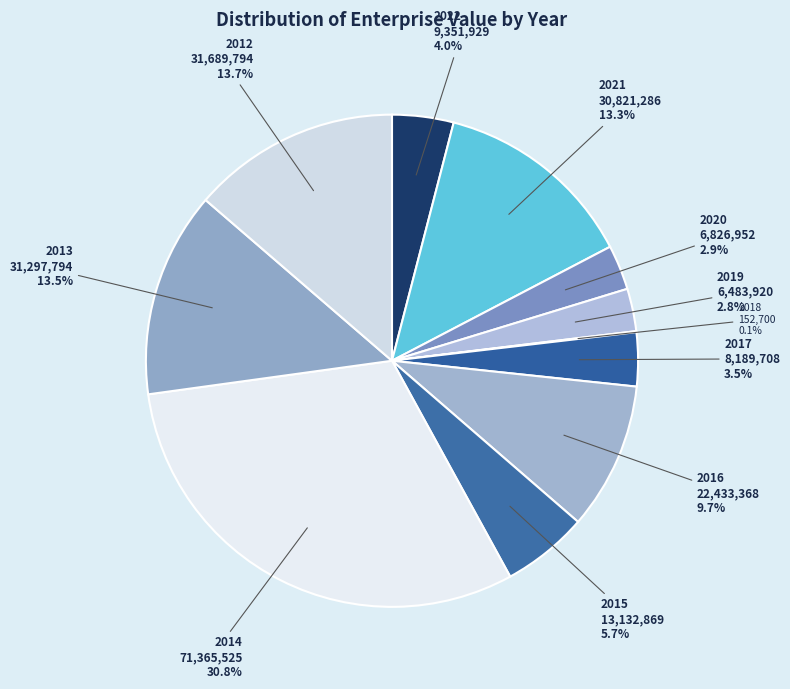

What is the largest slice in the pie chart?

2014